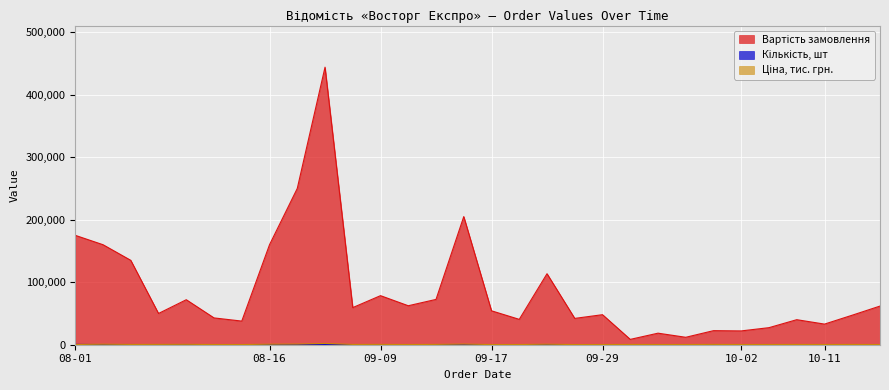

What is the greatest value displayed?

444000